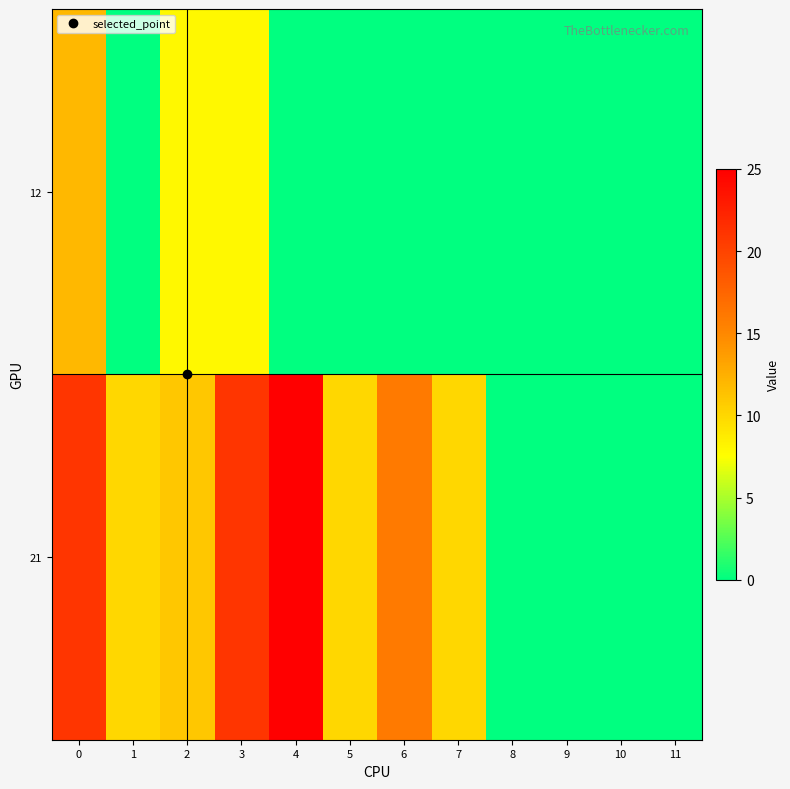

Reading left to right, what are all the values shown in this chart?

21: 0=21	1=10	2=11	3=21	4=25	5=10	6=16	7=10	8=0	9=0	10=0	11=0
12: 0=12	1=0	2=8	3=8	4=0	5=0	6=0	7=0	8=0	9=0	10=0	11=0